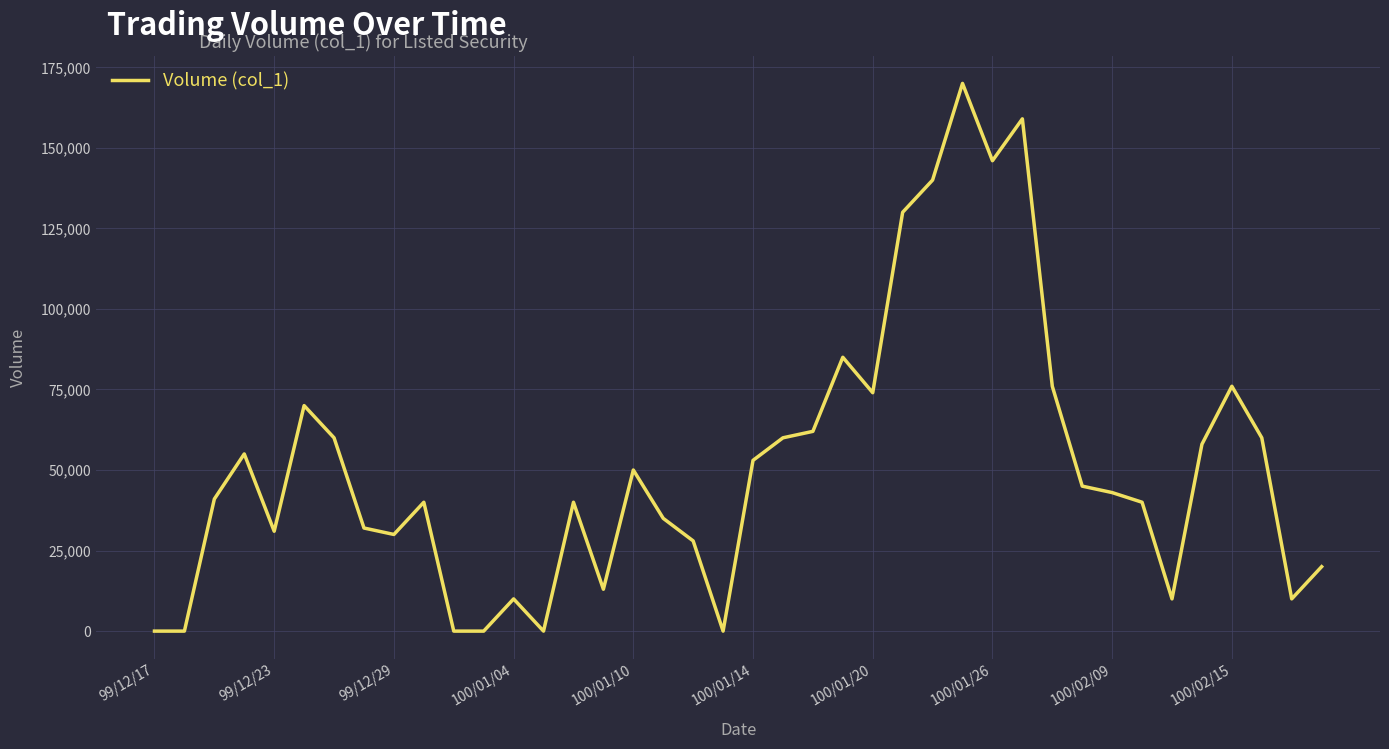

True or false: the data has more than 2 interior local peaks.

True